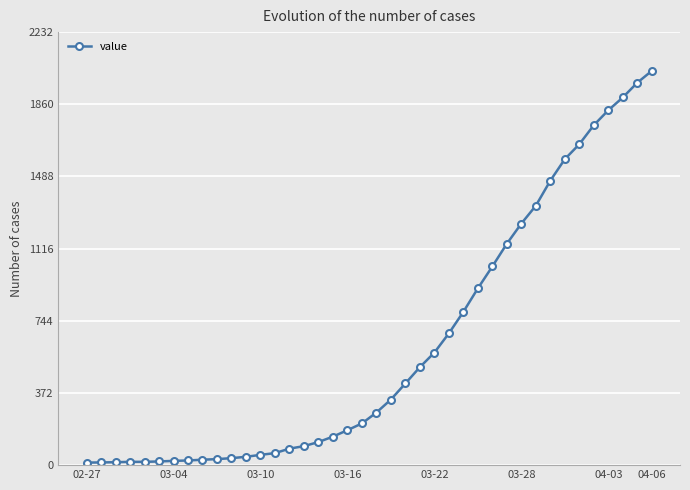

What is the maximum value shown in the chart?

2032